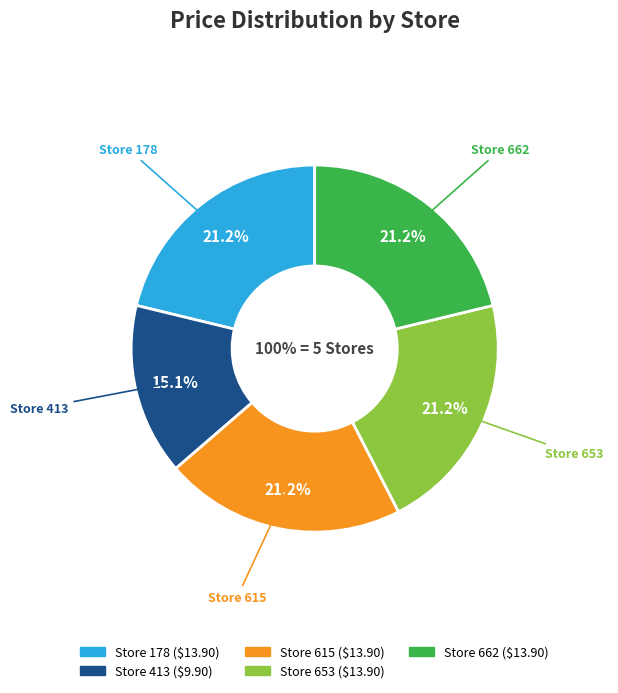

What percentage is the 653 slice, to the nearest percent?

21%